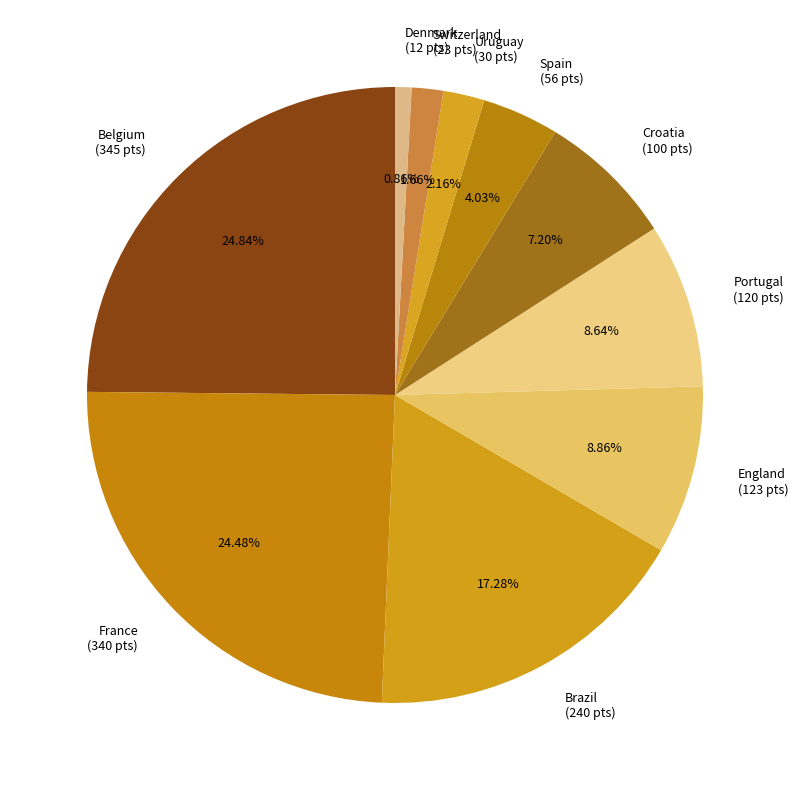

Does Denmark represent more than half of the total?

No